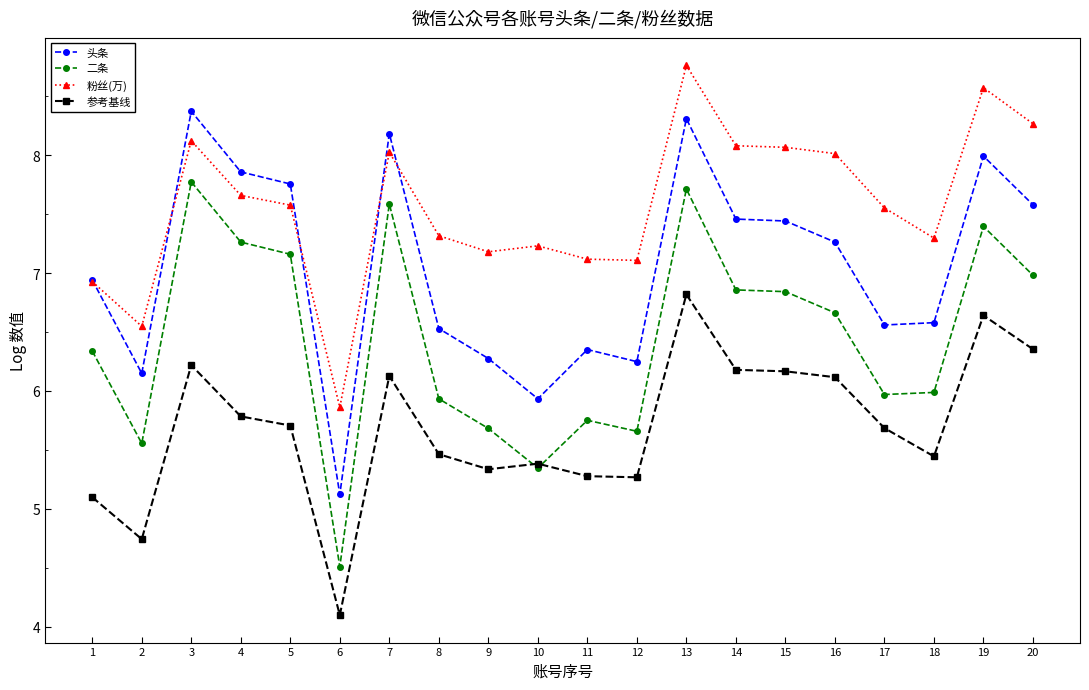

Which series has the largest range (max minus min)?

二条